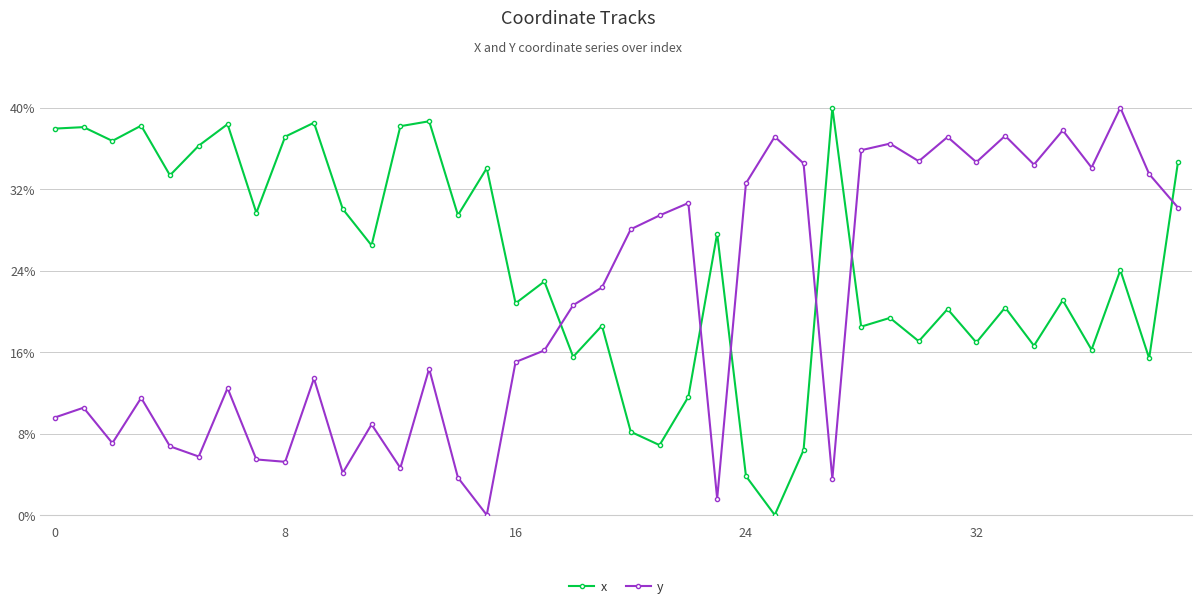

True or false: x has more than 0 interior local peaks.

True